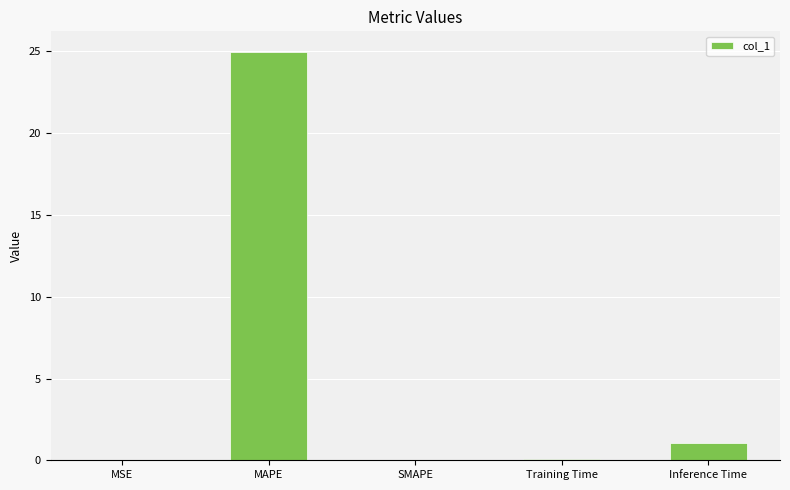

Read the value at MAPE.

25.0